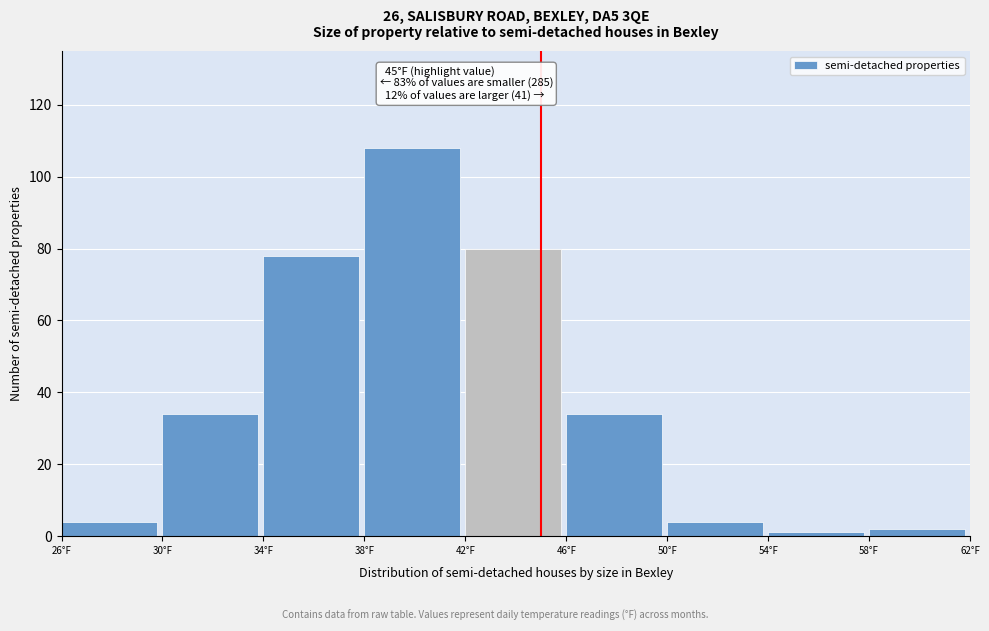

Which range on the x-axis has the tallest bar?

38 to 42